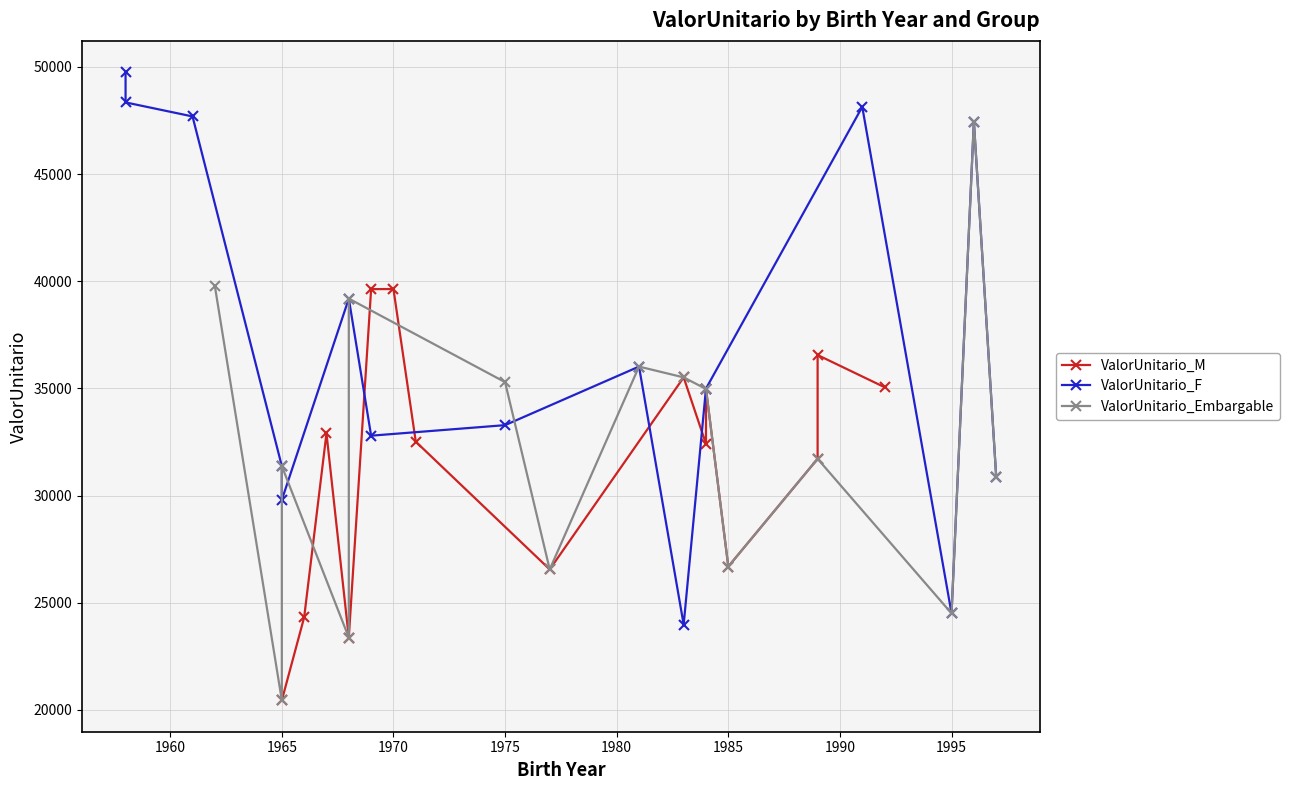

True or false: ValorUnitario_M and ValorUnitario_F cross at least once.

True